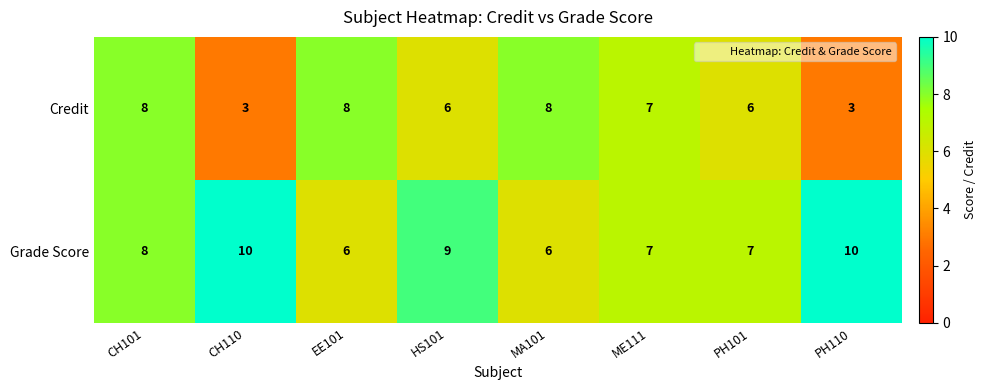

The Credit series shows 4 at CH101. True or false?

False